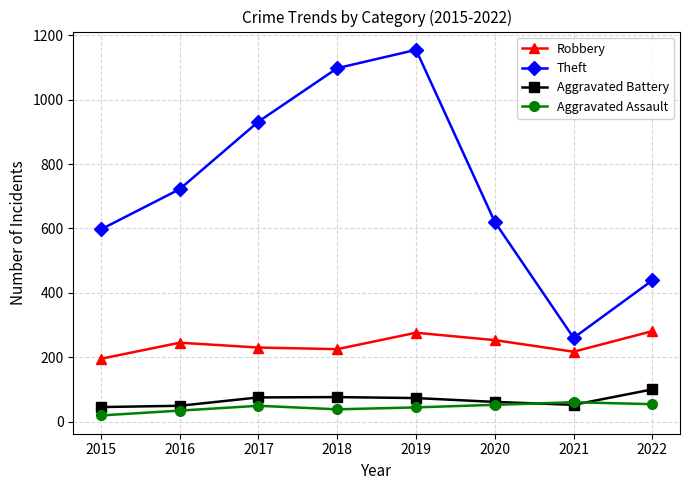

True or false: Theft and Aggravated Battery cross at least once.

False